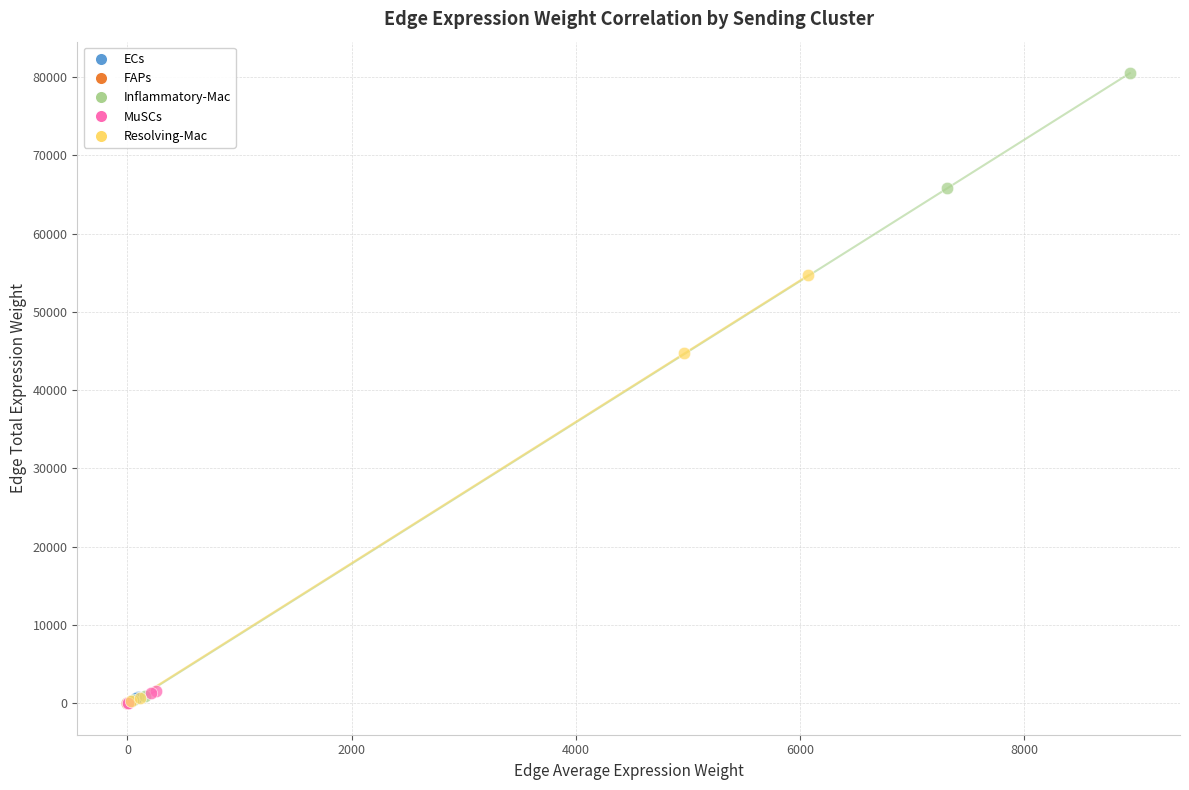

Which series has the widest spread of Y values?

Inflammatory-Mac